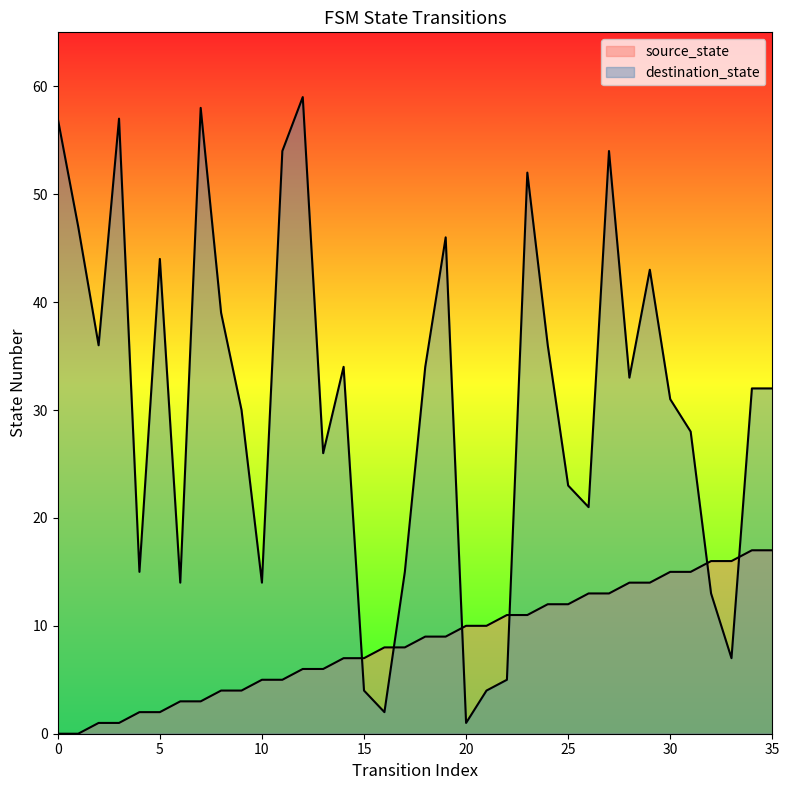

After their last crossing, which series has the higher values: source_state or destination_state?

destination_state